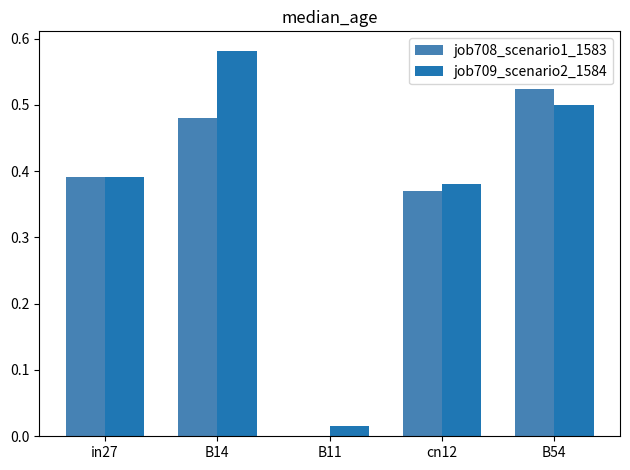

What is the sum of the job709_scenario2_1584 values at B54 and in27?

0.9